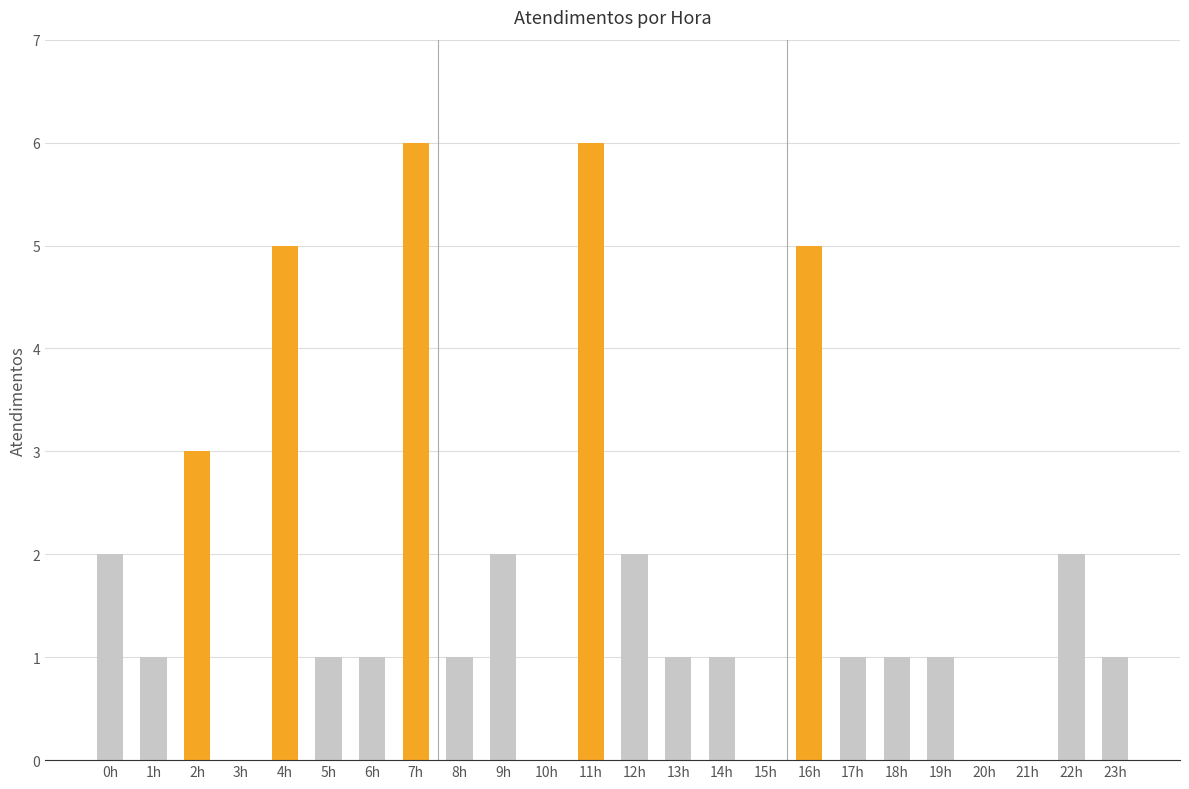

The chart shows a value of 0 at 20h. True or false?

True